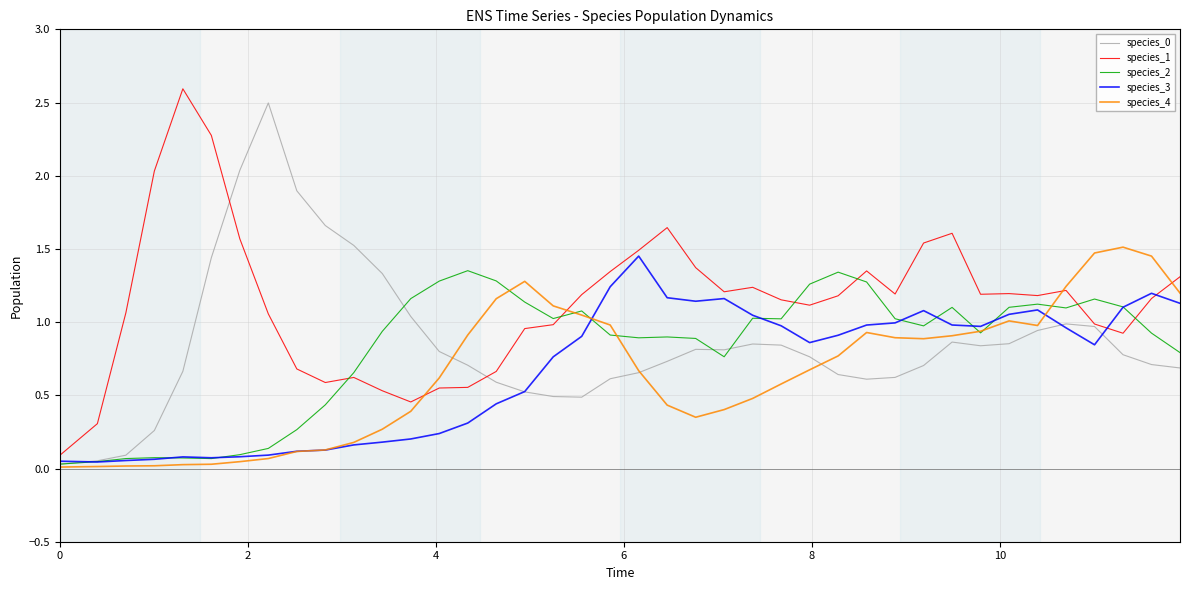

True or false: species_1 and species_3 intersect in this chart.

True